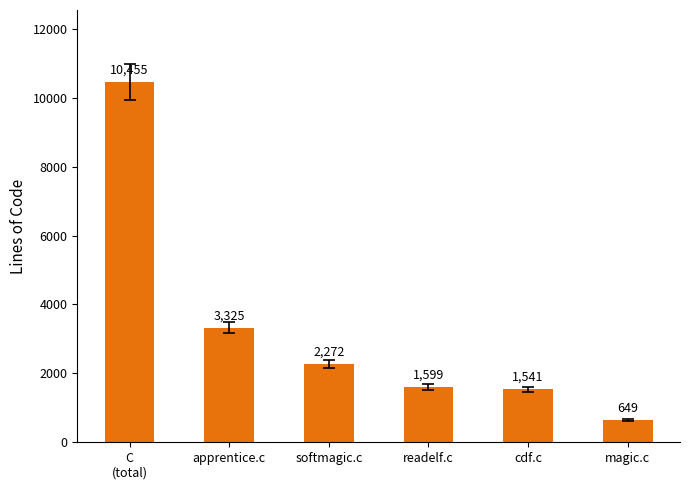

What position from the left is softmagic.c?

3